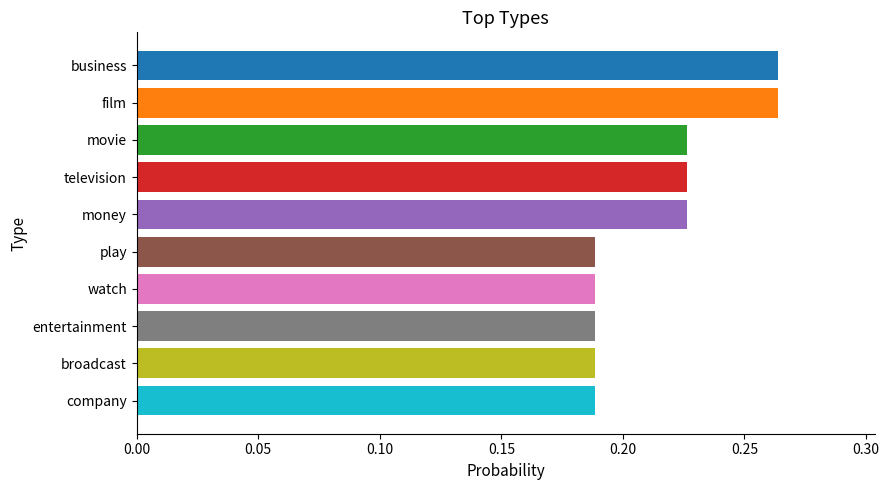

Is it true that the value at broadcast is 0.3?

False